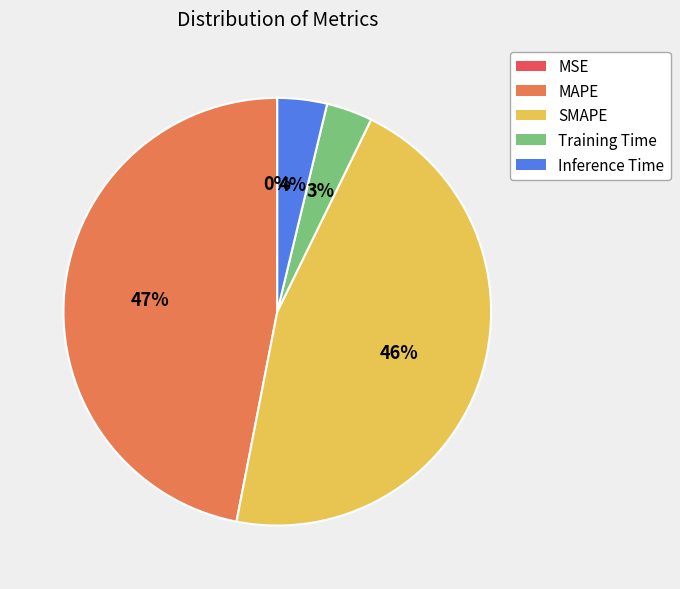

Does Training Time represent more than half of the total?

No